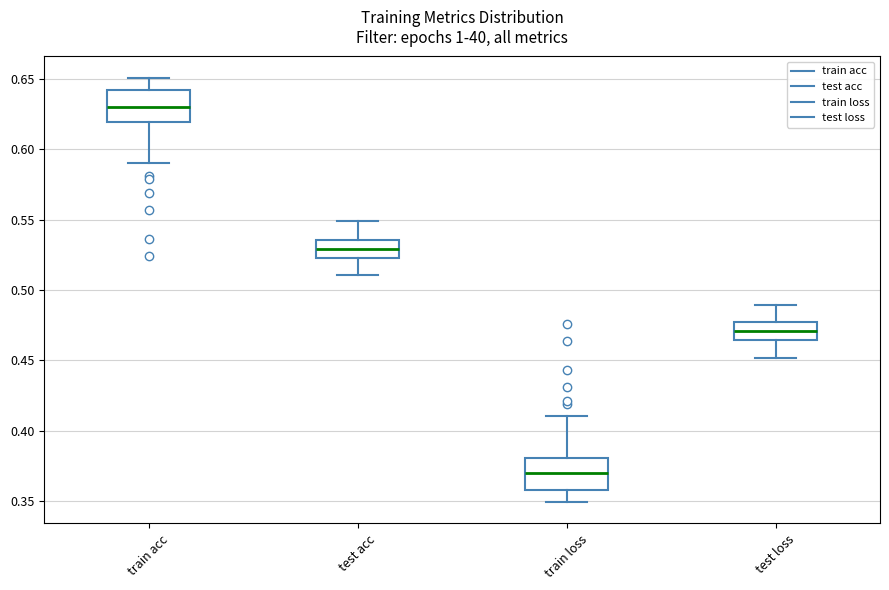

Which box's median line is the lowest?

train loss